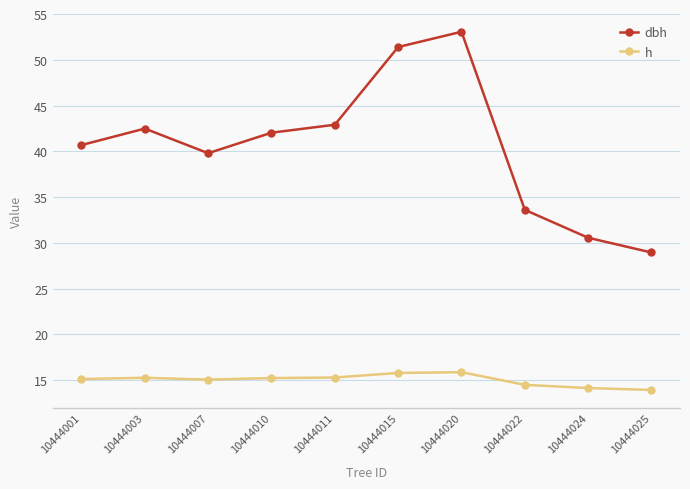

True or false: dbh has a value of 86.8 at 10444020.

False